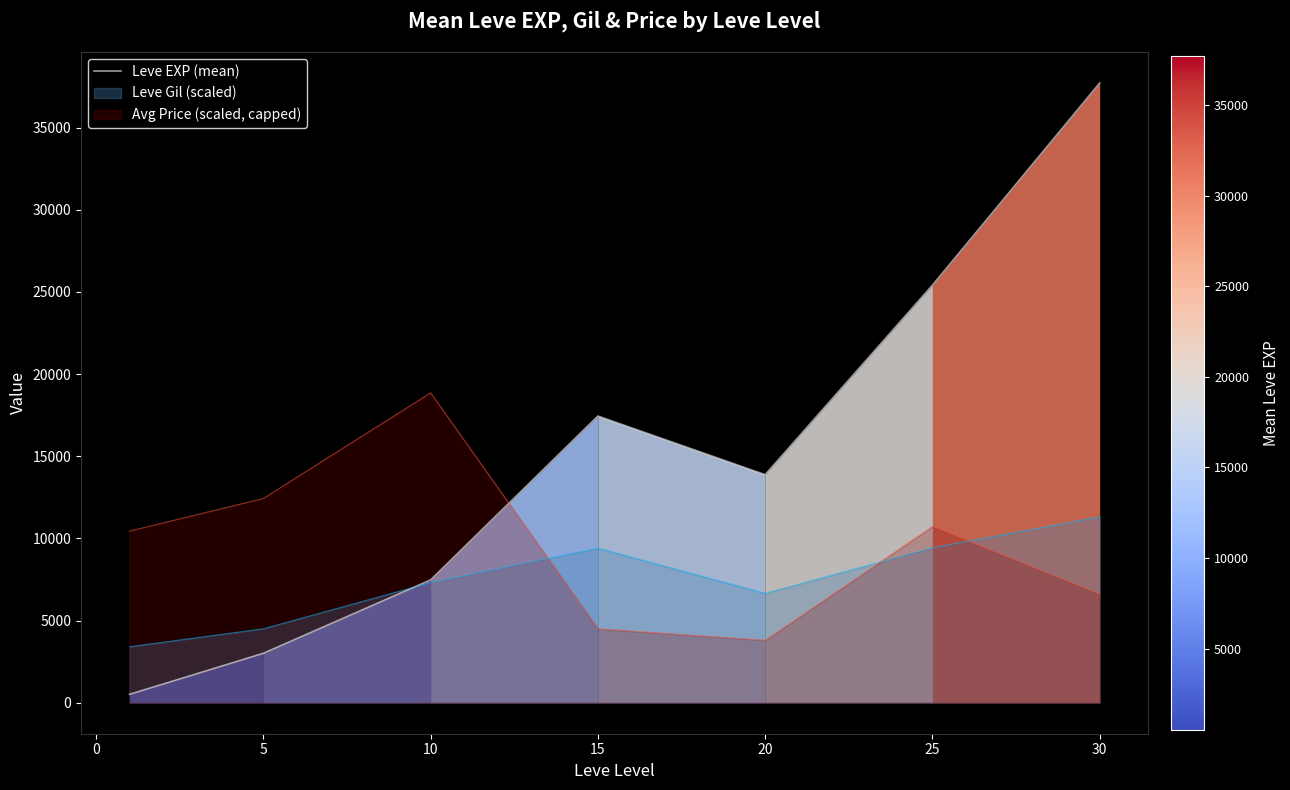

What is the average value?

15062.9